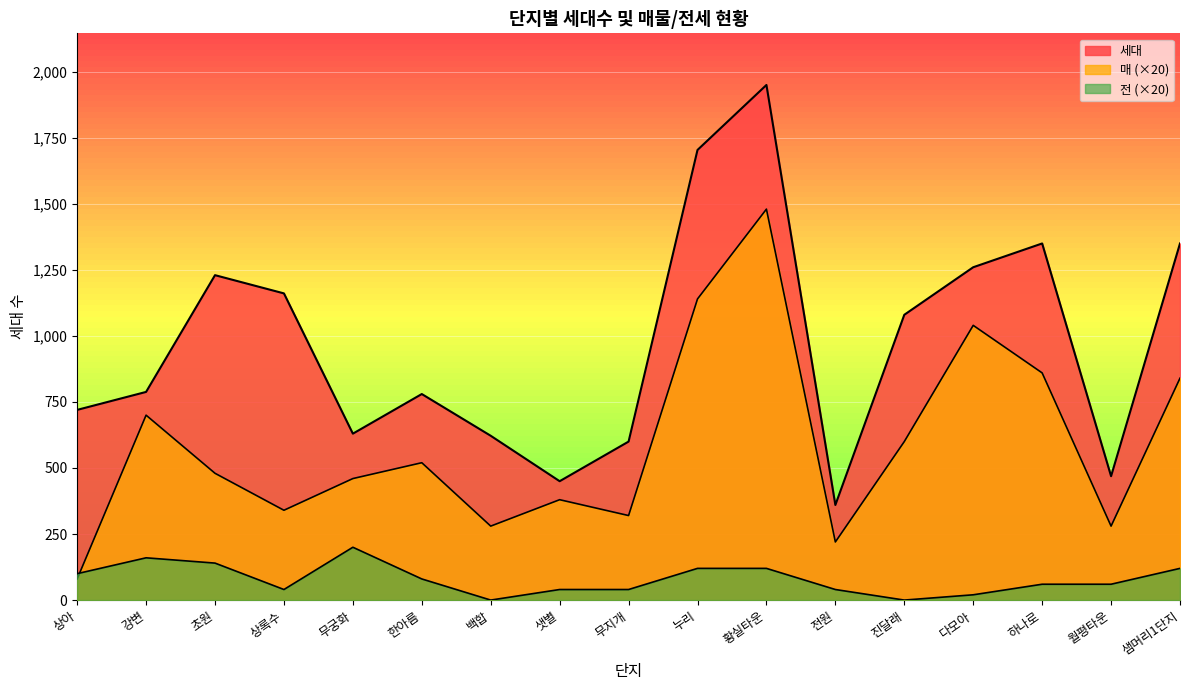

At which category does 매 reach its first local valley?

상록수